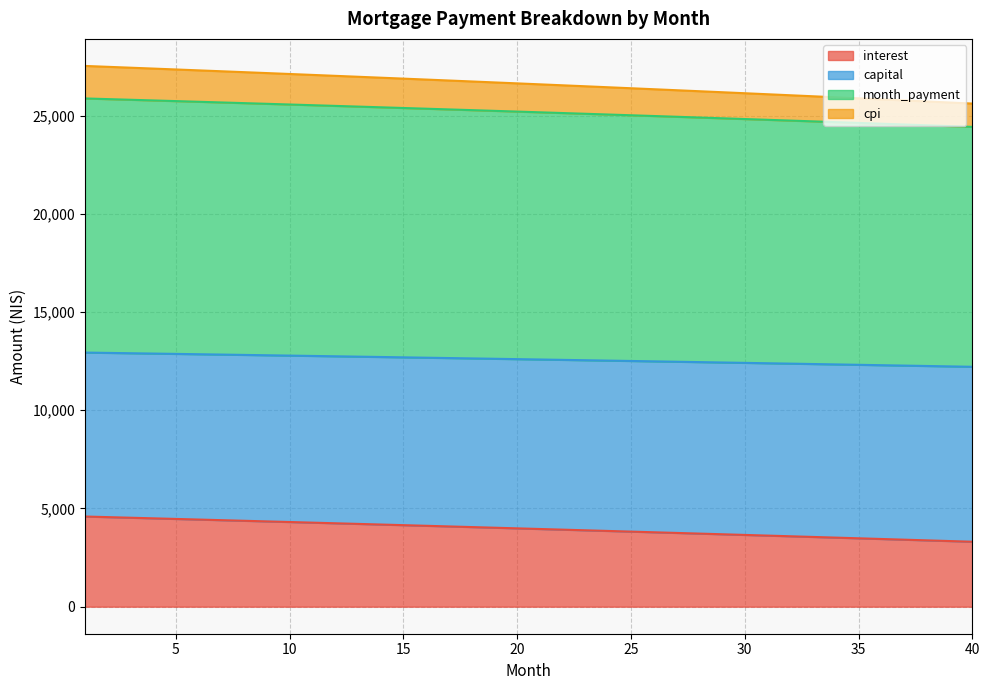

True or false: capital and interest cross at least once.

False